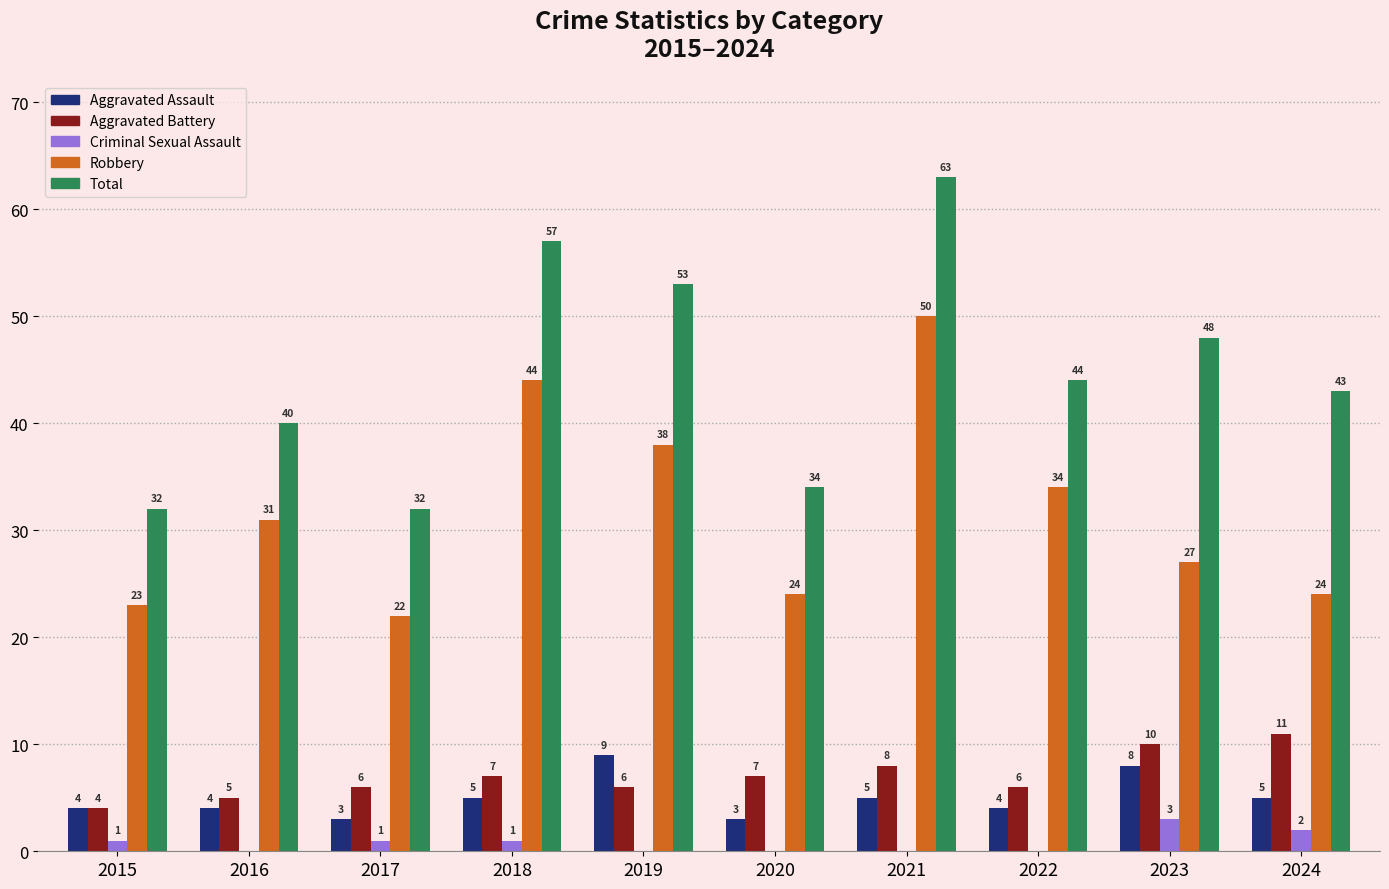

What is the total value across all series at 2015?

64